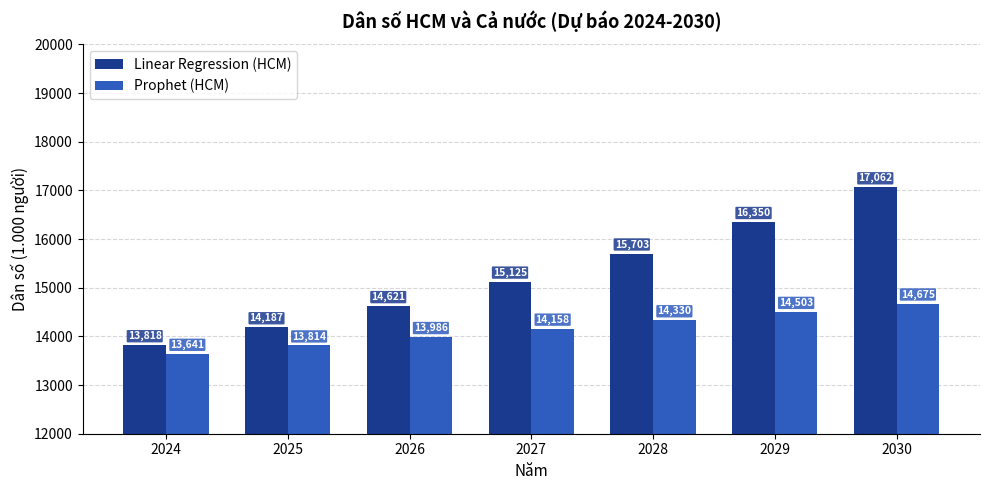

List the series in order of their overall mean, lowest first.

Prophet (HCM), Linear Regression (HCM)